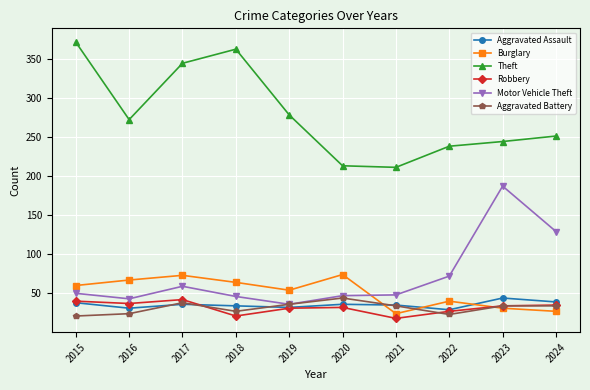

True or false: Burglary and Theft cross at least once.

False